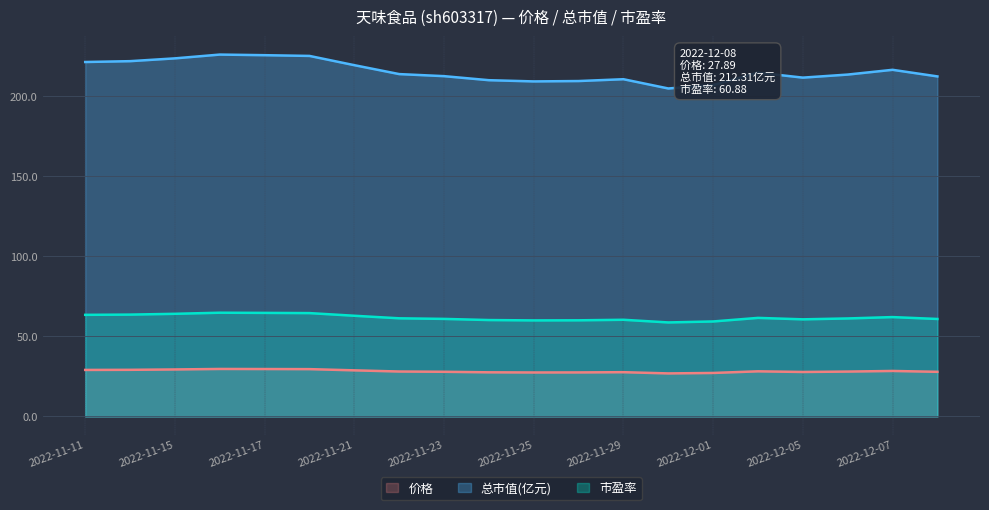

What value does the 价格 series have at 2022-11-25?

27.5